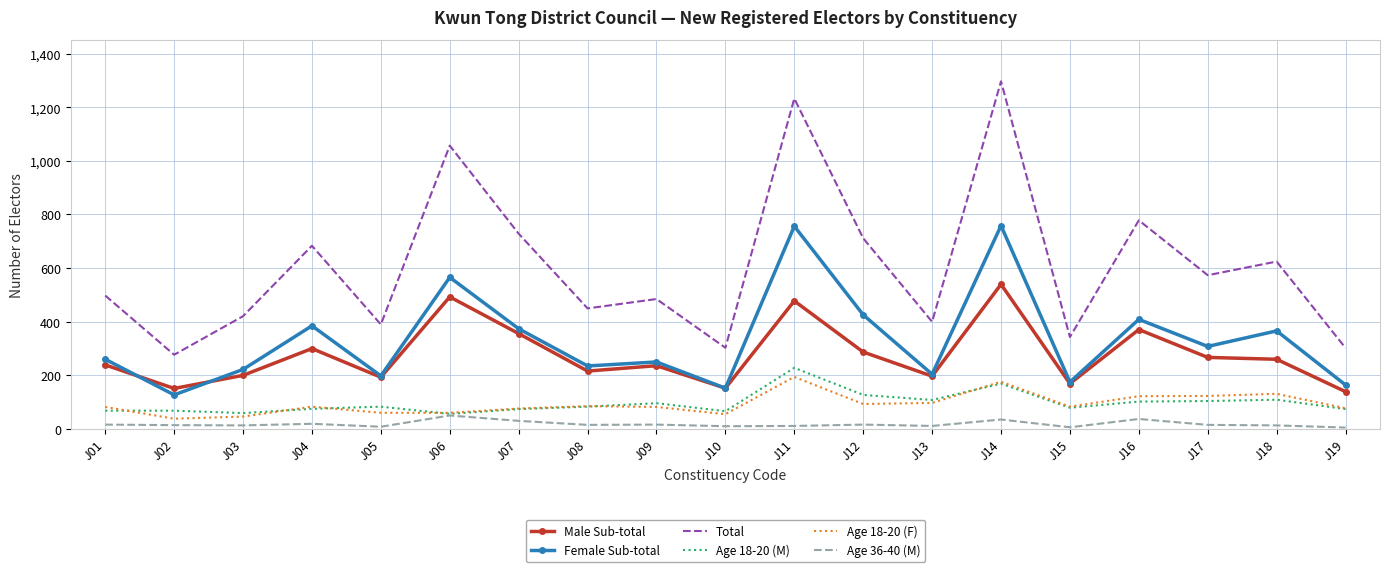

What is the spread (max minus min) of values at J12?

696